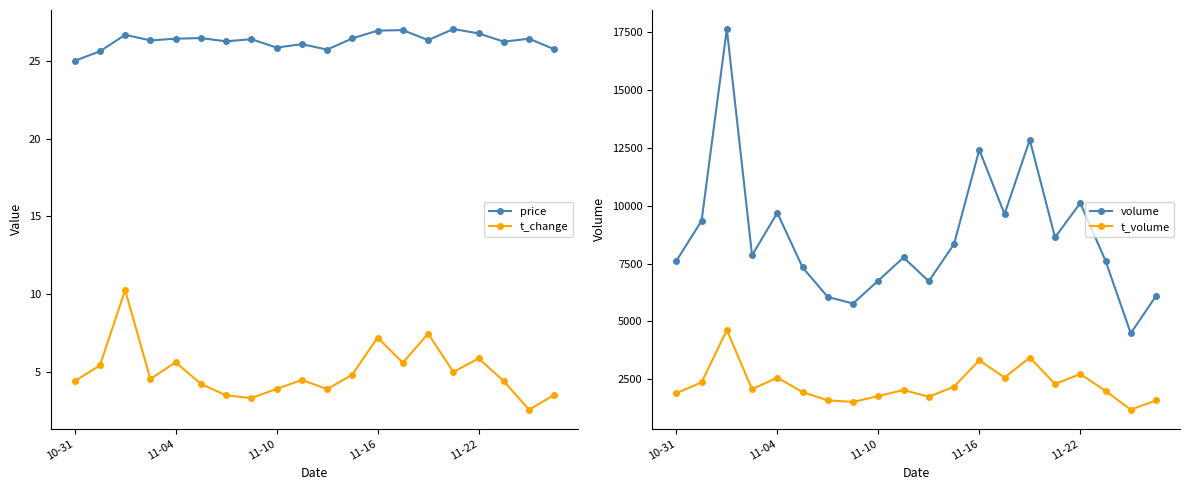

Reading right to left, list all the values displayed in this chart.

price: 25.7	26.4	26.2	26.7	27.0	26.3	26.9	26.9	26.4	25.7	26.1	25.8	26.4	26.2	26.4	26.4	26.3	26.6	25.6	25.0
t_change: 3.6	2.6	4.4	5.9	5.0	7.5	5.6	7.2	4.9	3.9	4.5	3.9	3.4	3.5	4.3	5.7	4.6	10.3	5.5	4.4
volume: 6104.0	4486.0	7624.0	10121.0	8638.0	12857.0	9643.0	12425.0	8346.0	6741.0	7766.0	6766.0	5775.0	6058.0	7336.0	9700.0	7862.0	17649.0	9352.0	7618.0
t_volume: 1586.0	1181.0	1997.0	2725.0	2293.0	3437.0	2573.0	3317.0	2180.0	1741.0	2035.0	1769.0	1518.0	1587.0	1941.0	2570.0	2067.0	4625.0	2367.0	1894.0